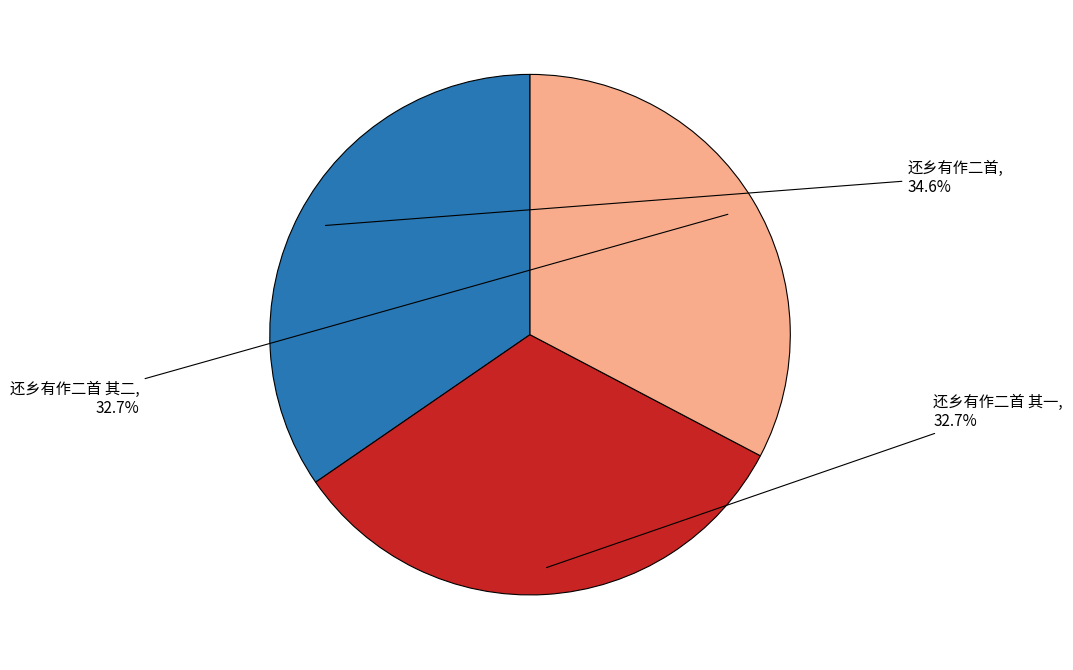

Is there any slice that represents more than half of the pie?

No